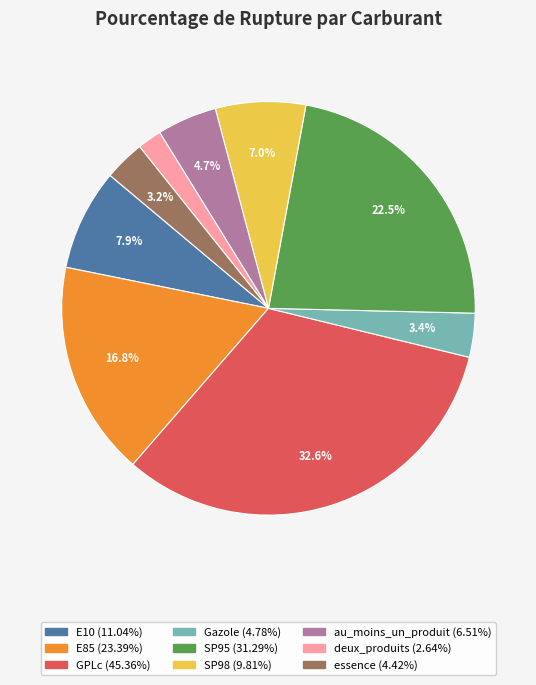

How many slices are in this pie chart?

9